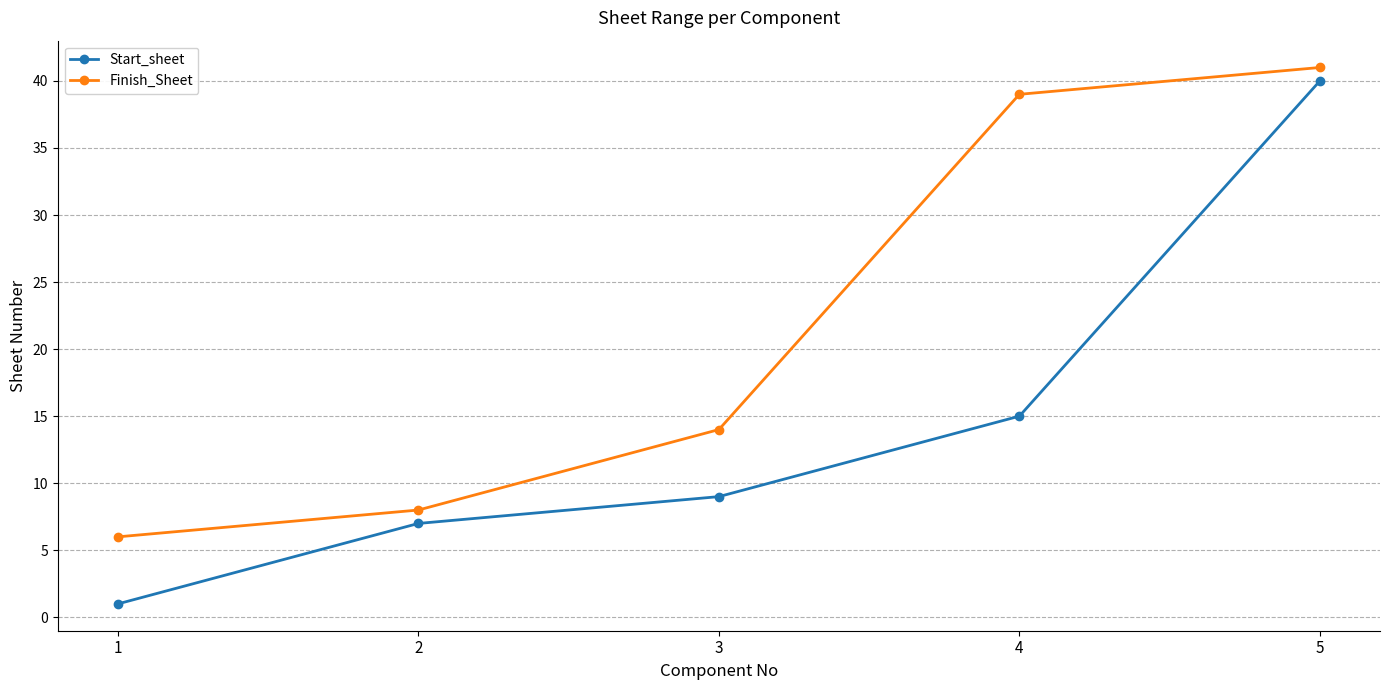

Reading left to right, extract all data points from this chart.

Start_sheet: 1	7	9	15	40
Finish_Sheet: 6	8	14	39	41